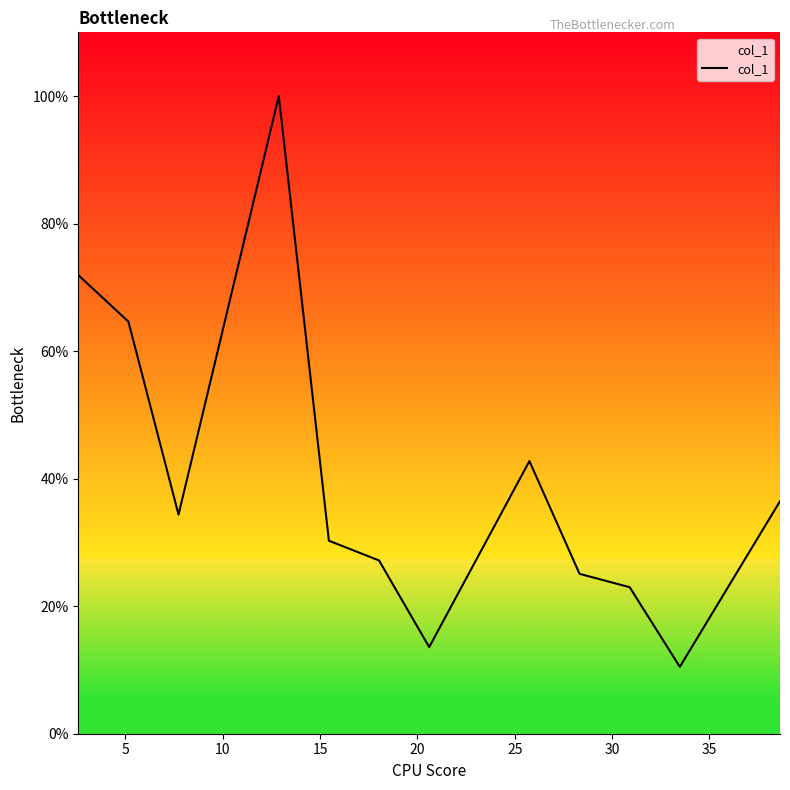

What is the smallest value displayed?

0.1